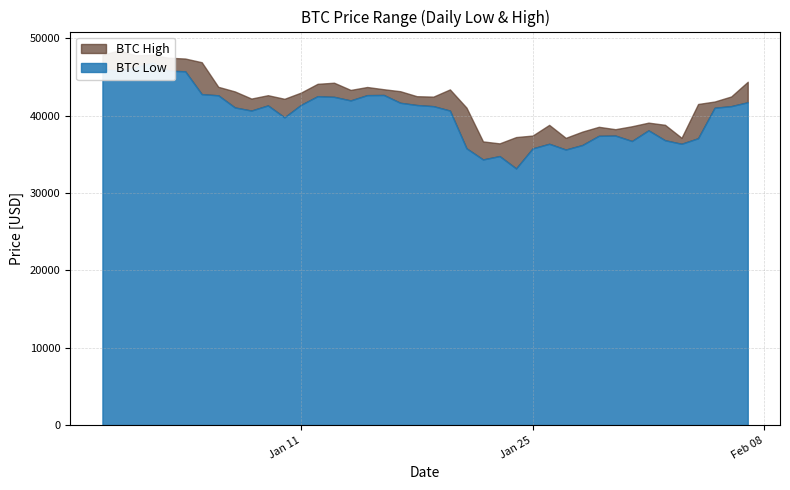

What is the sum of all BTC Low values?

1609786.0